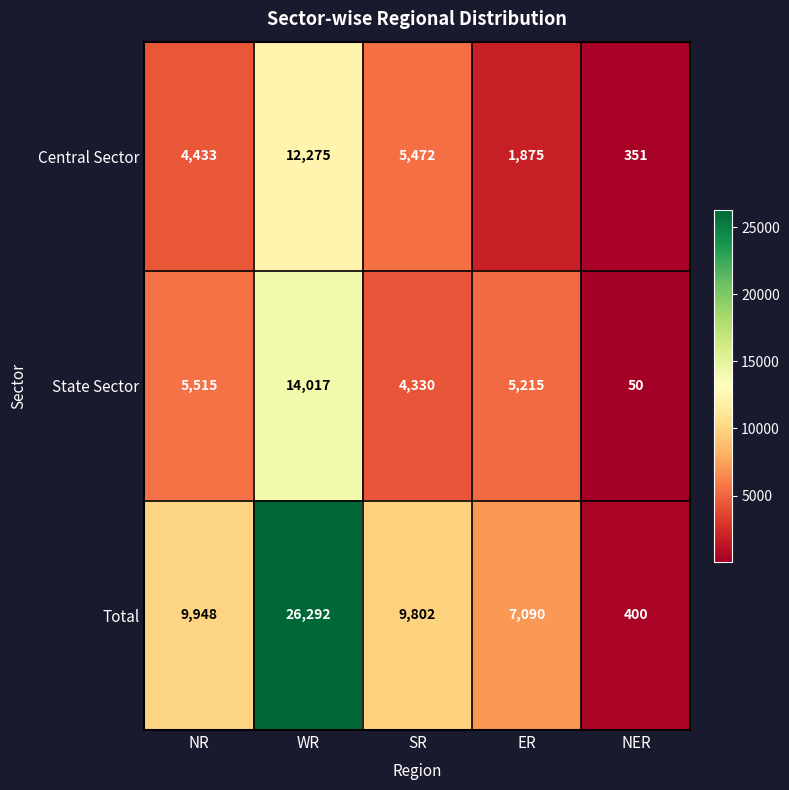

Reading left to right, extract all data points from this chart.

Central Sector: 4433	12275	5472	1875	351
State Sector: 5515	14017	4330	5215	50
Total: 9948	26292	9802	7090	400